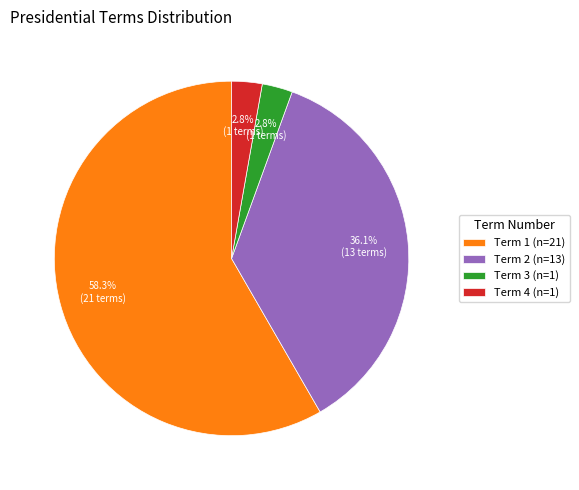

Is Term 1 (n=21) the majority of the pie?

Yes